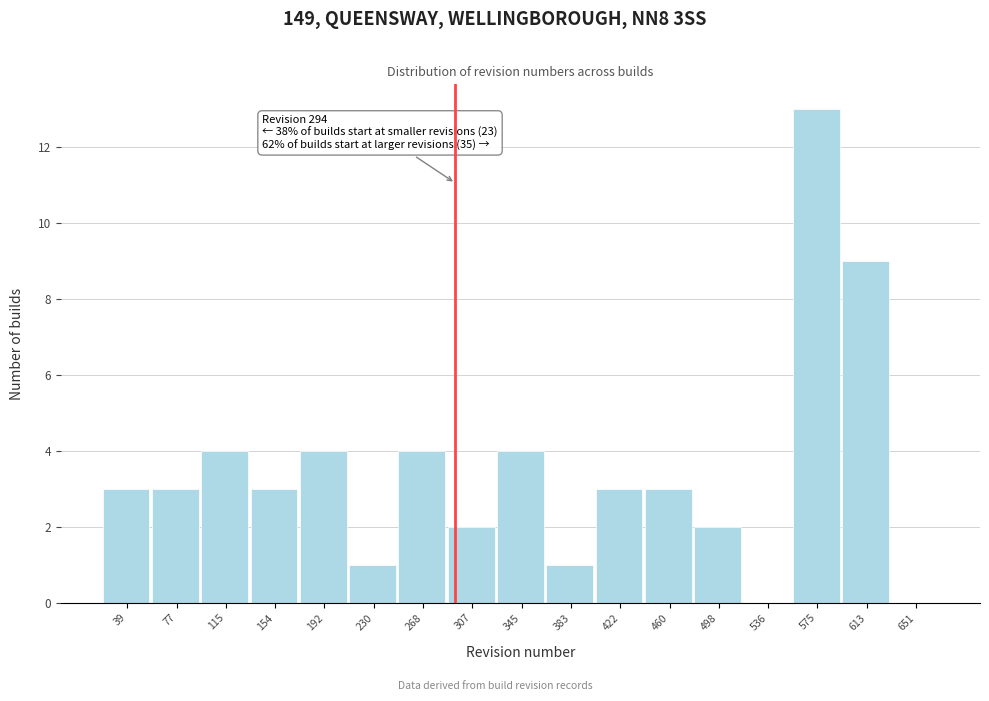

Over which range of the x-axis is the bar tallest?

555 to 595